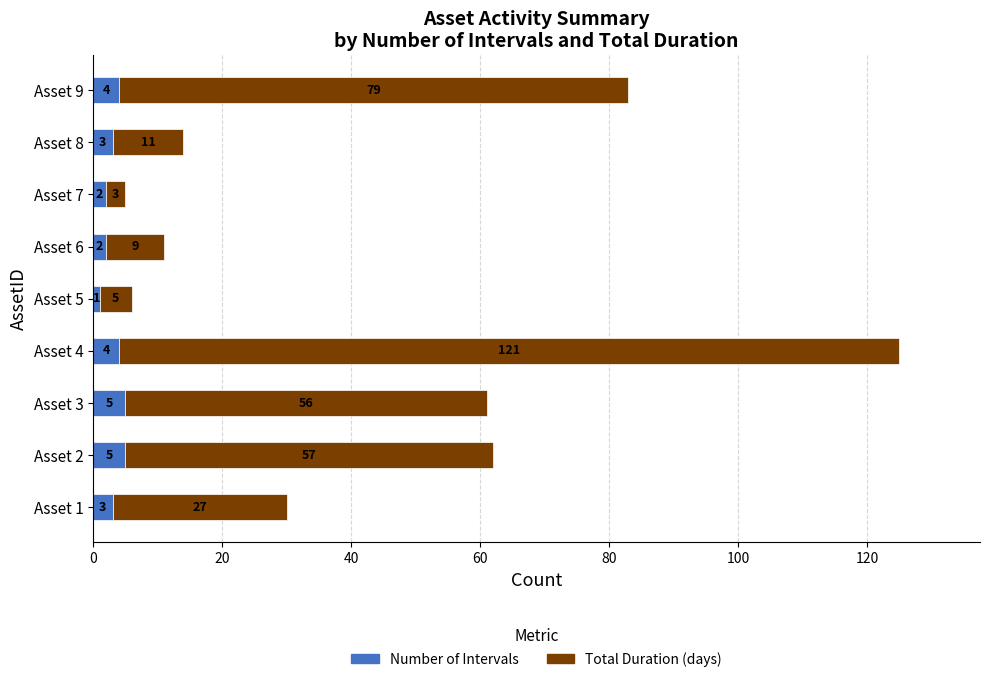

What value does the Number of Intervals series have at Asset 2?

5